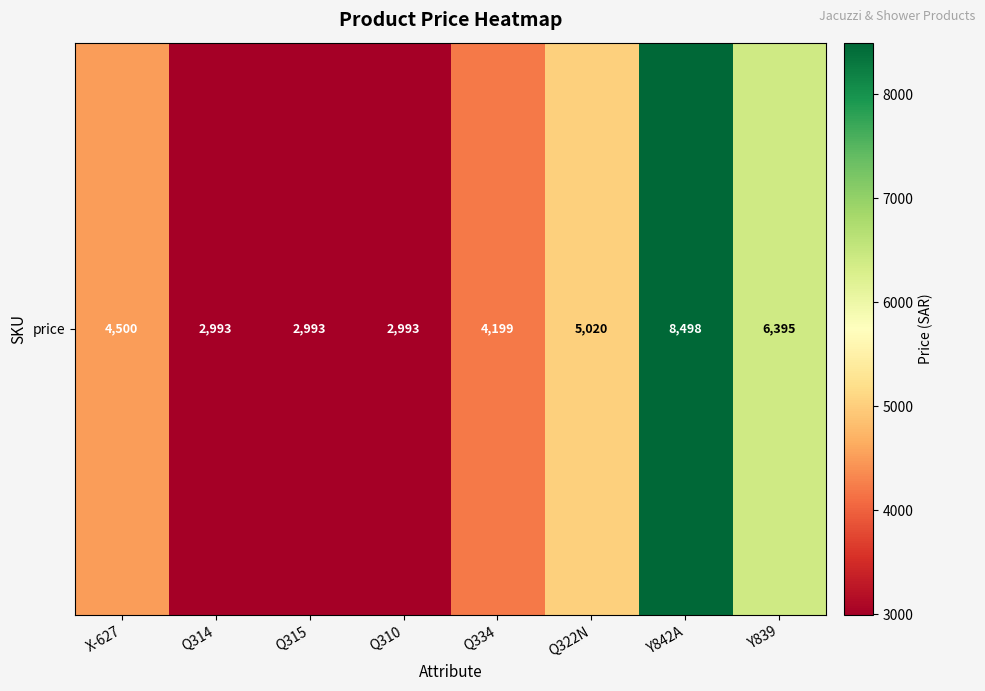

Reading left to right, what are all the values shown in this chart?

X-627=4500	Q314=2993	Q315=2993	Q310=2993	Q334=4199	Q322N=5020	Y842A=8498	Y839=6395